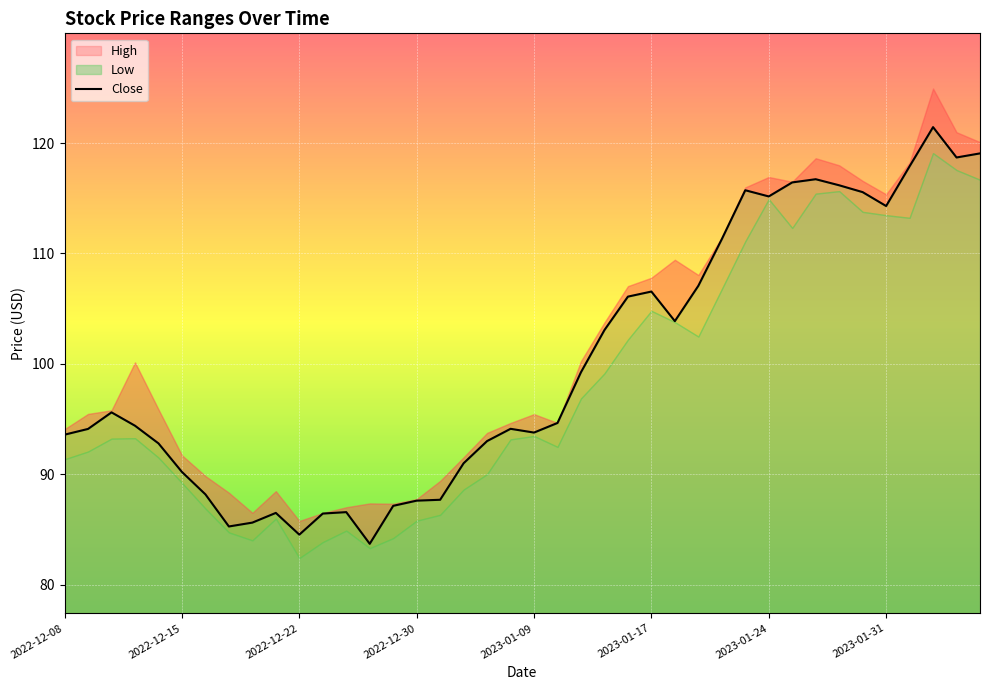

What is the greatest value displayed?

121.5